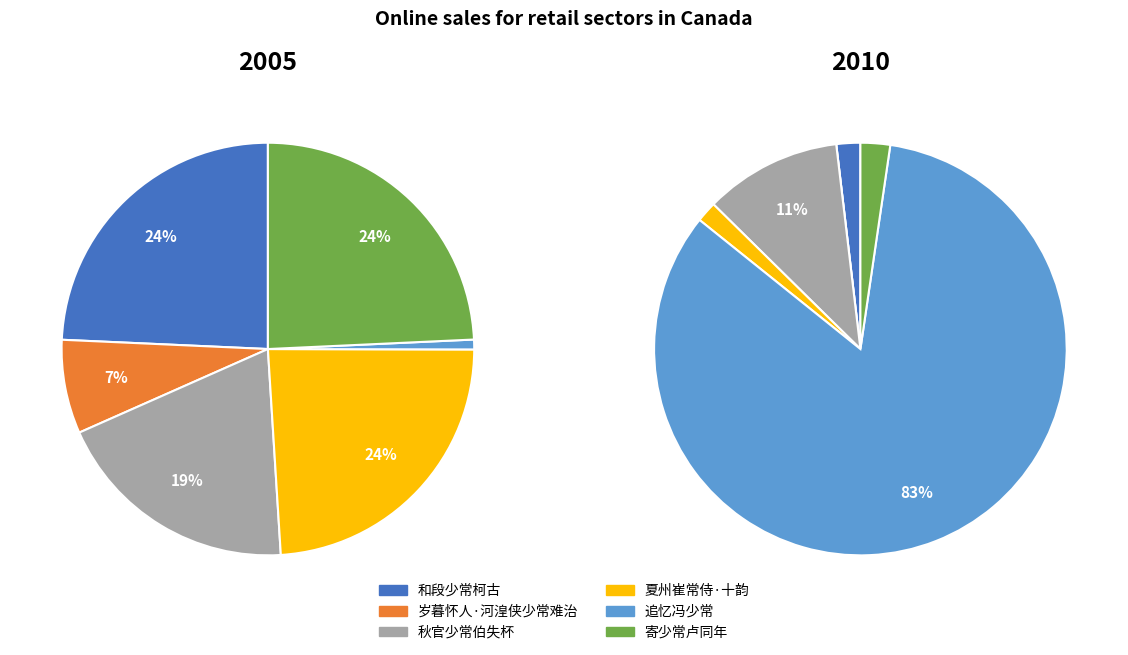

To the nearest percent, what is the average slice percentage?

17%